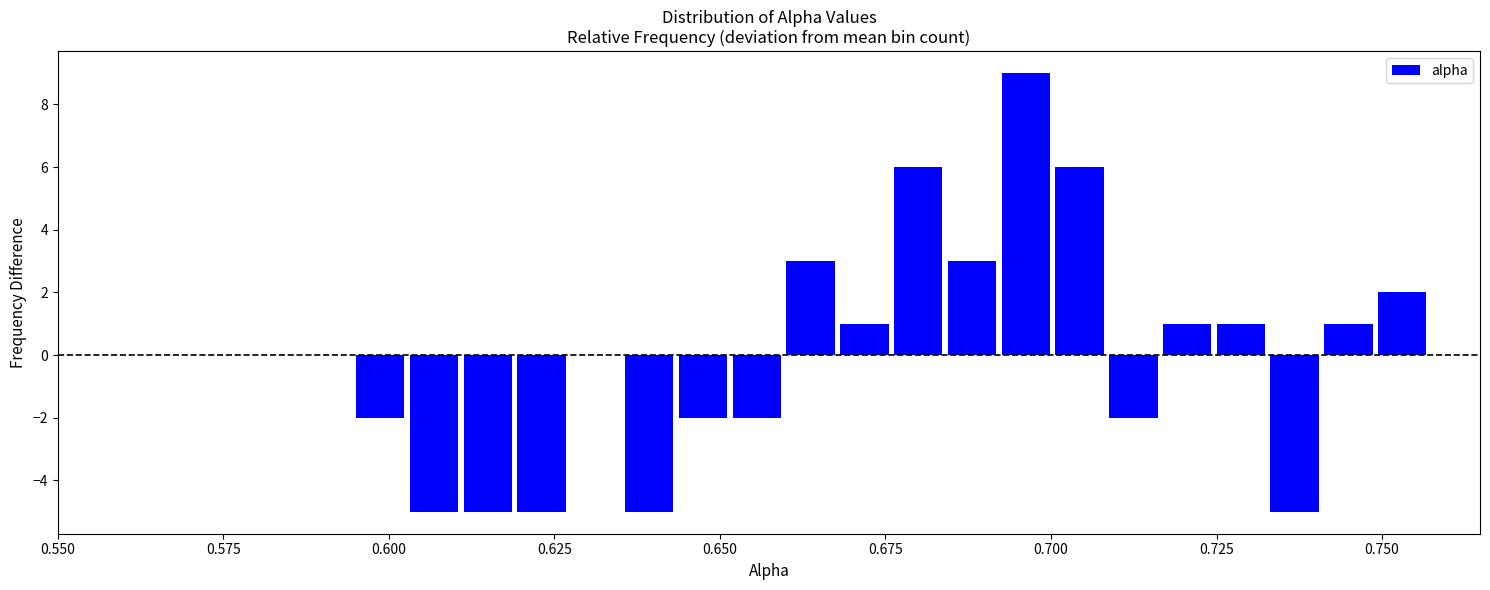

Read against the x-axis, roughly where is the centre of the tallest bar?

0.695